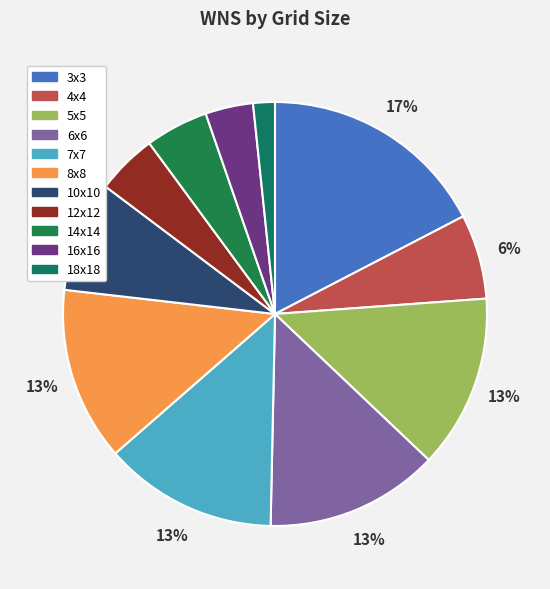

What percentage do 7x7 and 10x10 together represent?

21.7%